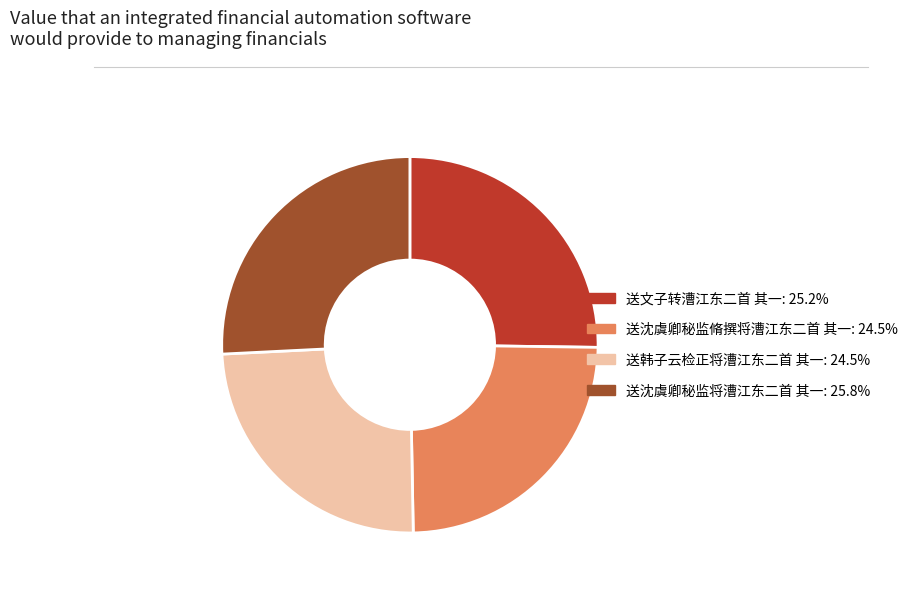

What is the largest slice in the pie chart?

送沈虞卿秘监将漕江东二首 其一